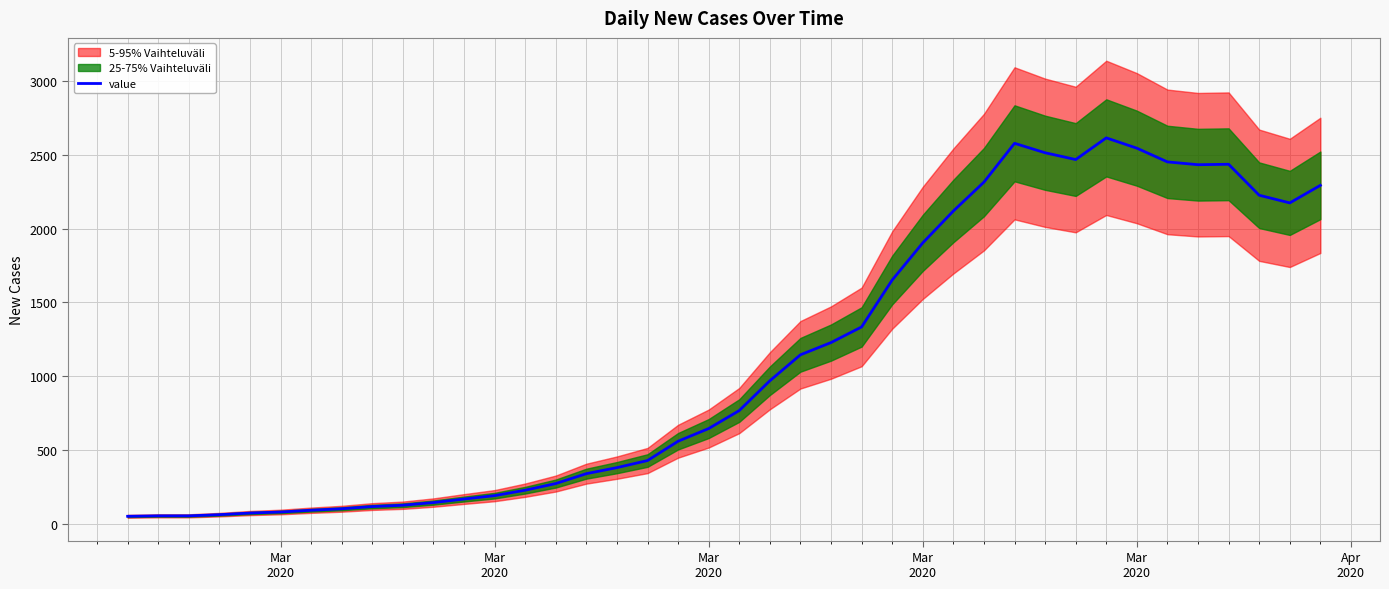

What is the sum of all values?

44291